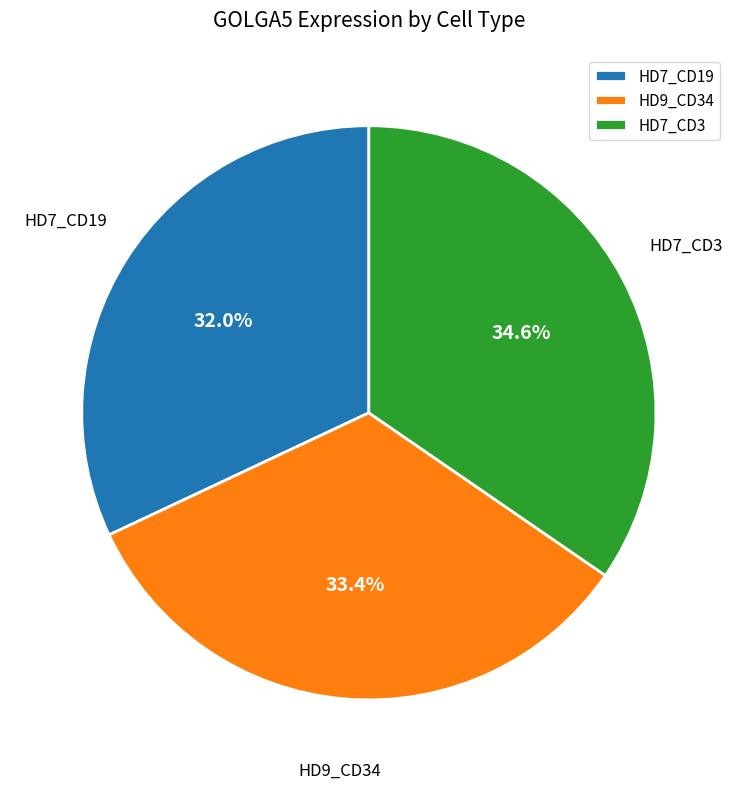

Which slice is the largest?

HD7_CD3